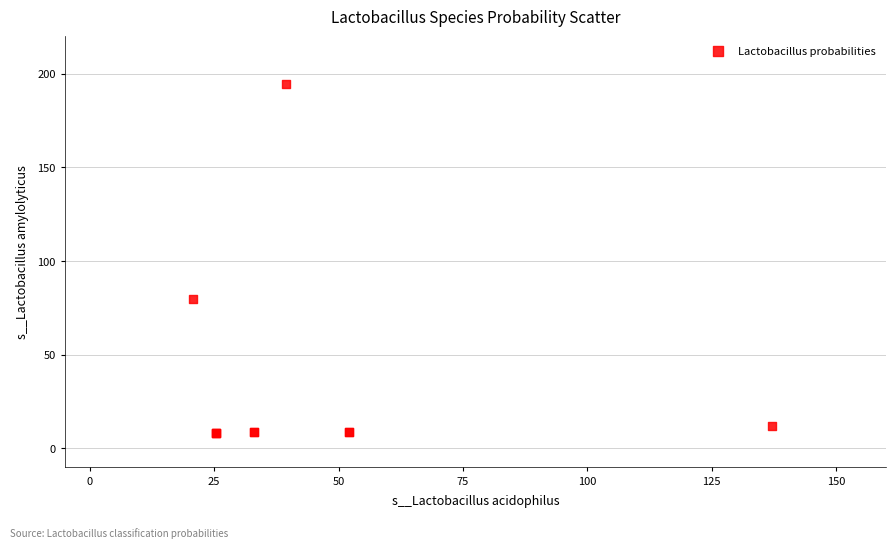

What Y value in the scatter plot is closest to 101?

79.9